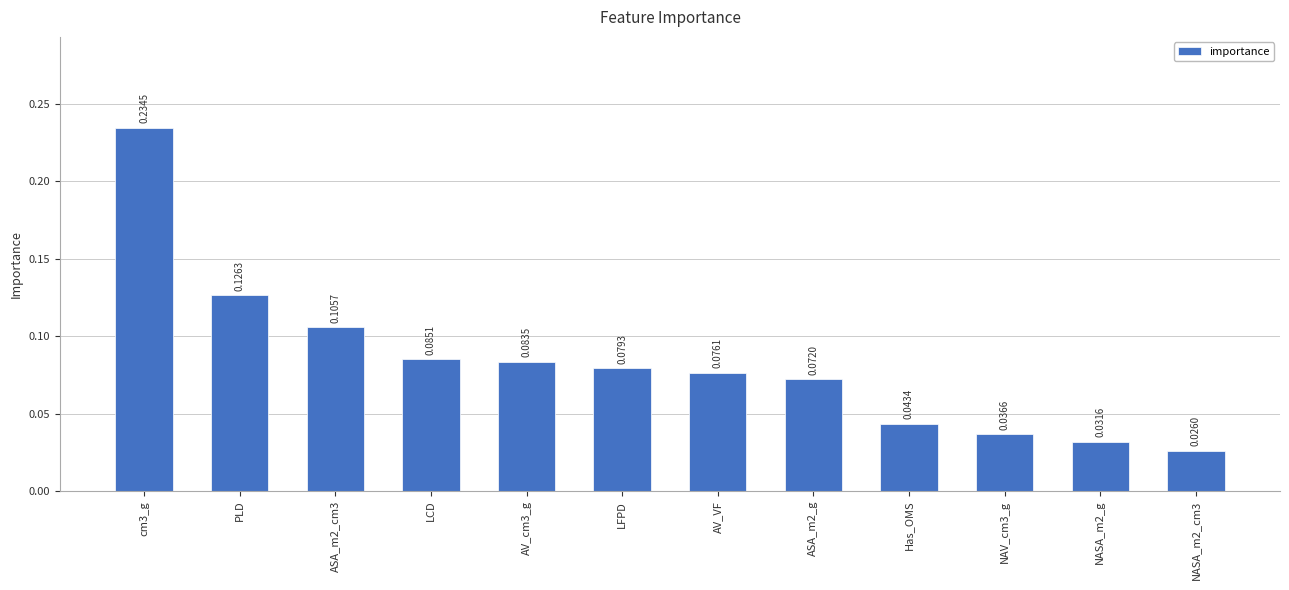

Where is the data nearest to the value 0?

NASA_m2_cm3